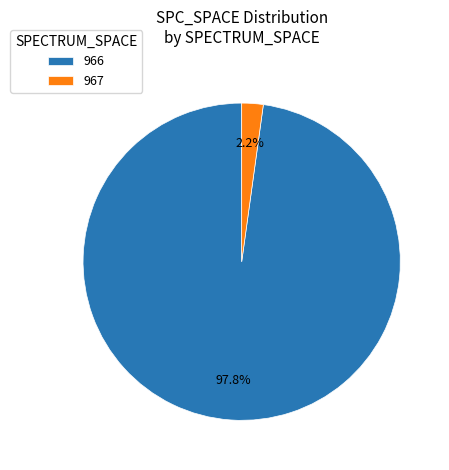

True or false: 966 accounts for 10% of the total.

False